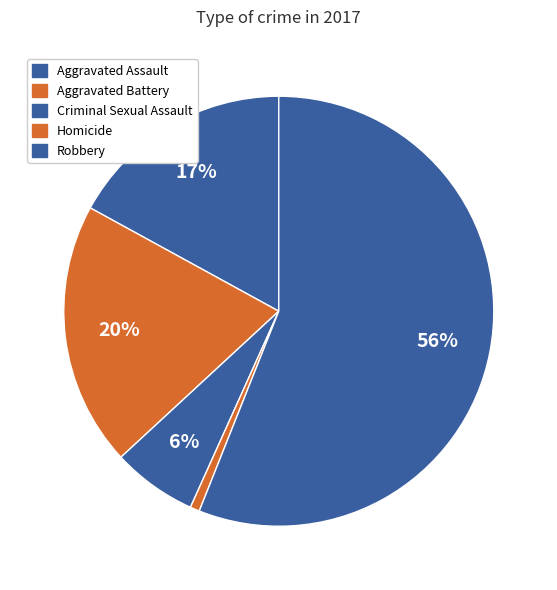

True or false: Homicide accounts for 11% of the total.

False